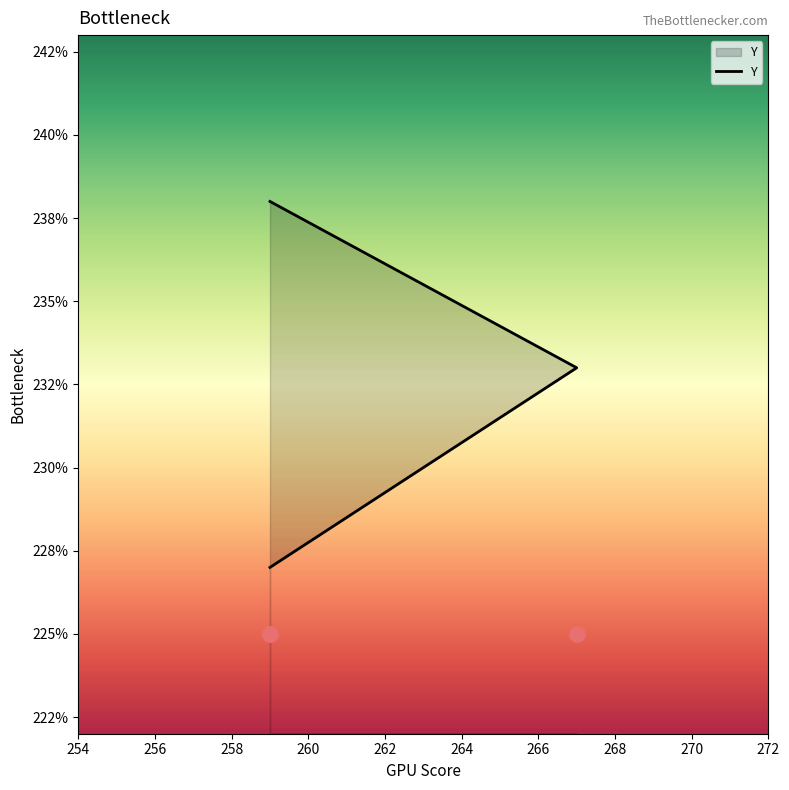

Which has a higher value, 256 or 258?

258